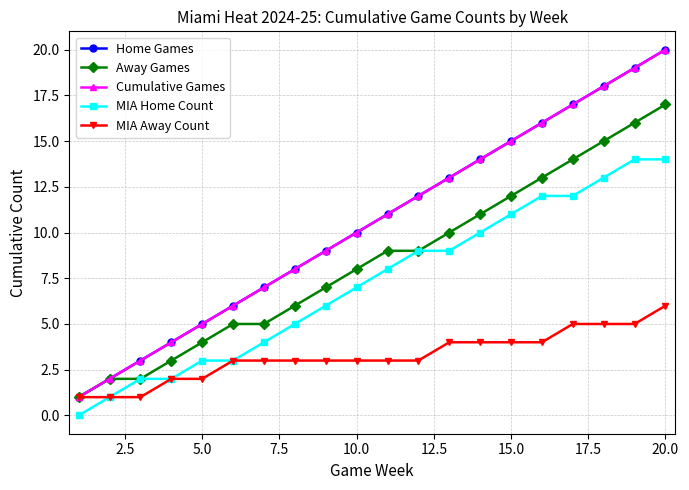

Rank the series by their maximum value, from highest to lowest.

Home Games, Cumulative Games, Away Games, MIA Home Count, MIA Away Count